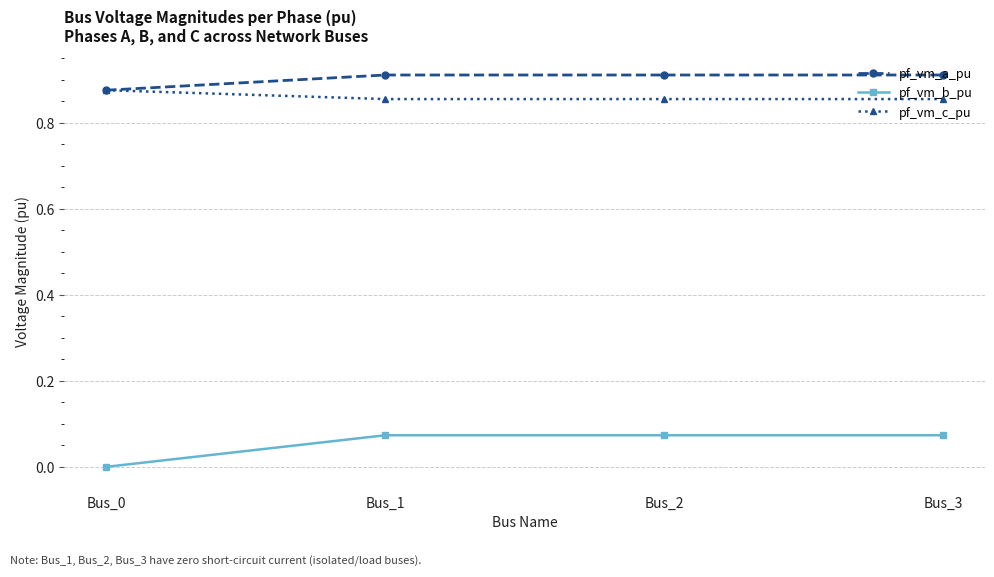

True or false: pf_vm_c_pu and pf_vm_b_pu cross at least once.

False